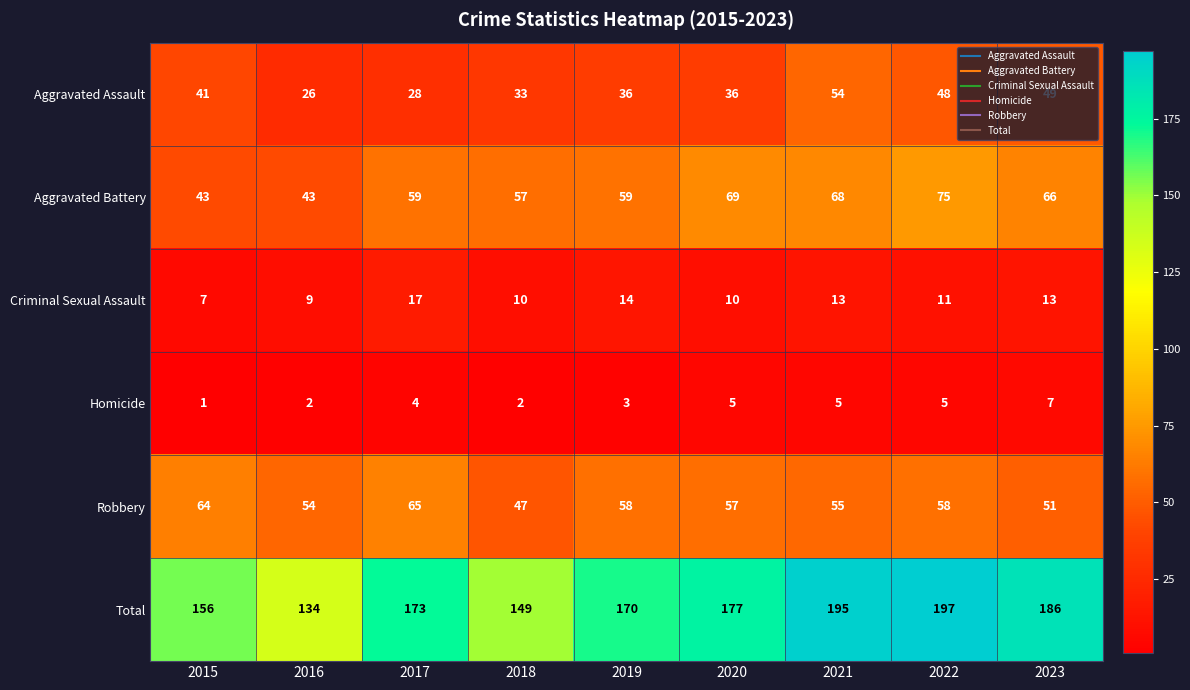

How many categories are shown in the chart?

9